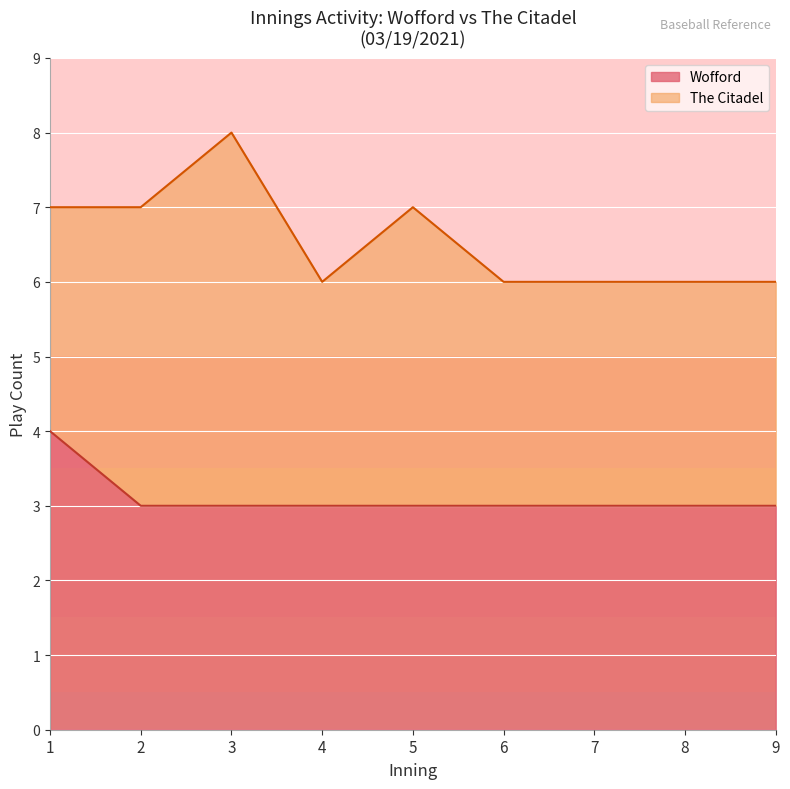

True or false: Wofford has a value of 3 at 7.

True